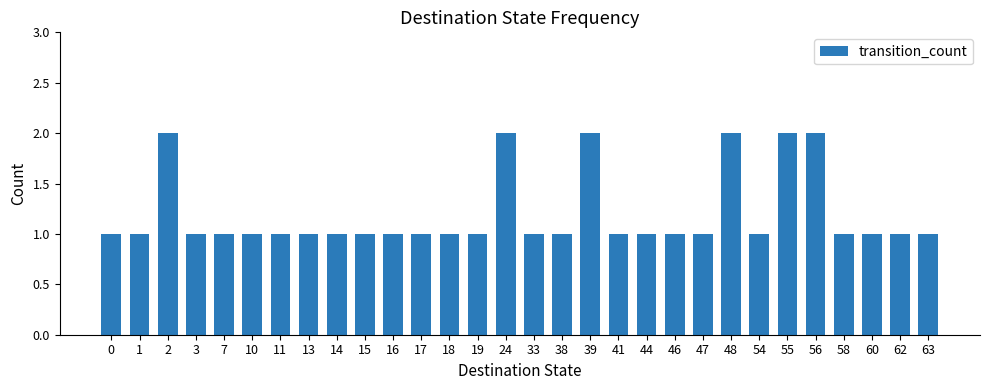

How many data points does each series have?

30